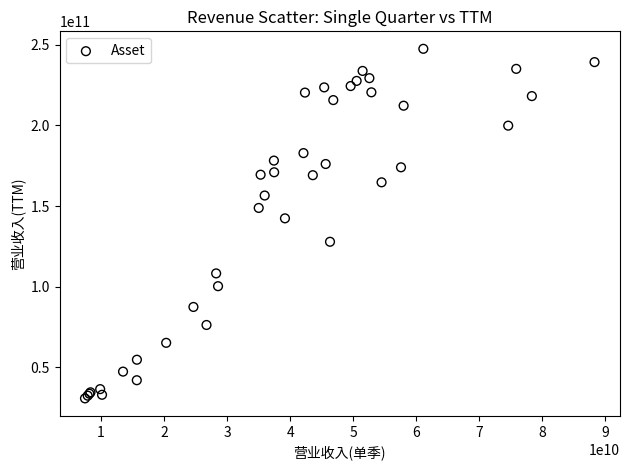

What Y value in the scatter plot is closest to 139108998144?

142360002560